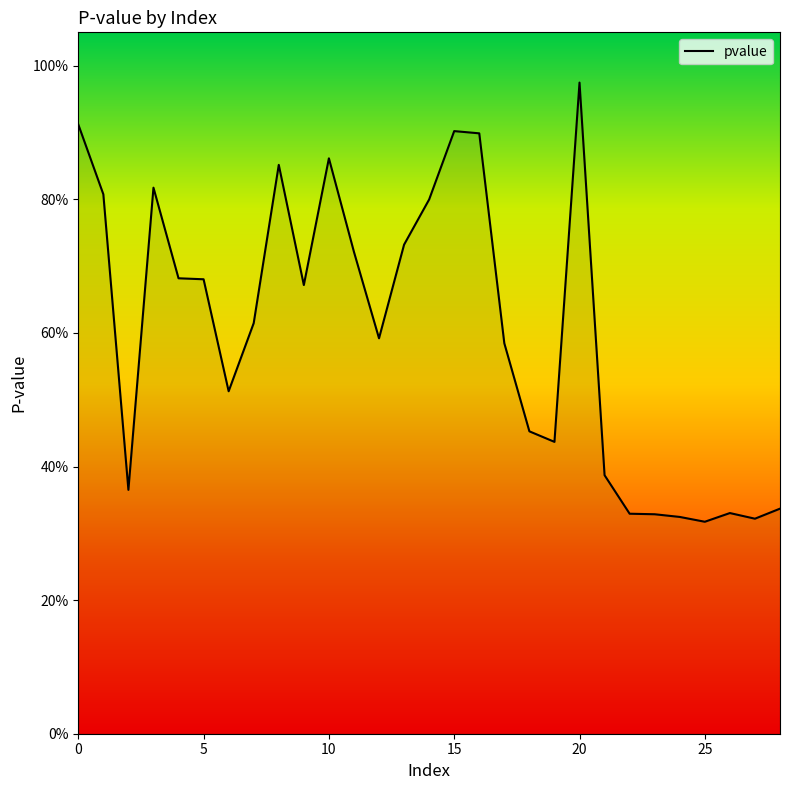

How many lines are shown in the chart?

1